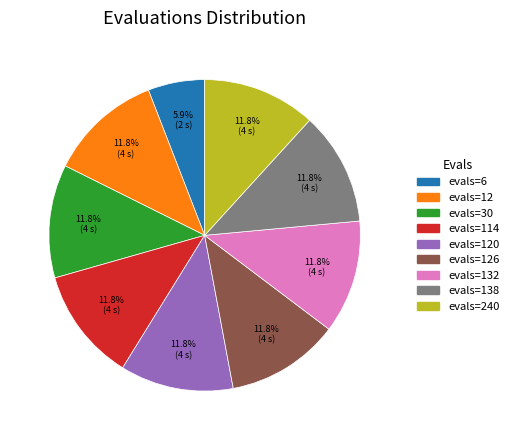

How many segments does this pie chart have?

9